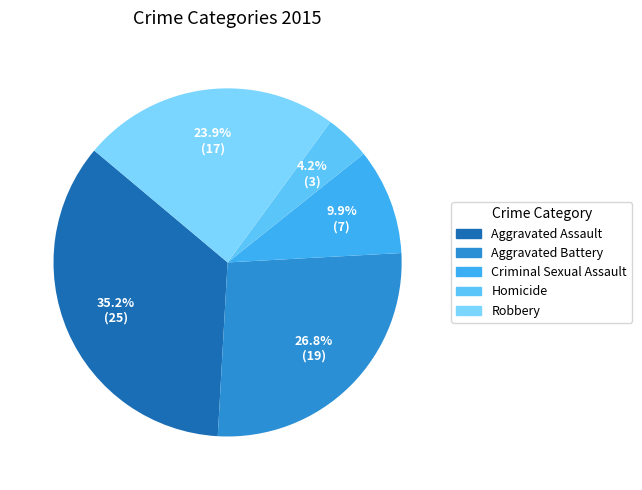

To the nearest percent, what percentage of the pie is Robbery?

24%